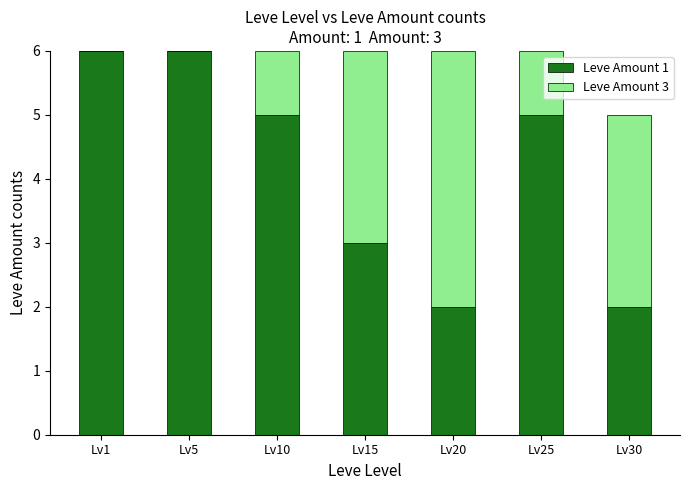

The Leve Amount 1 series shows 2 at Lv20. True or false?

True